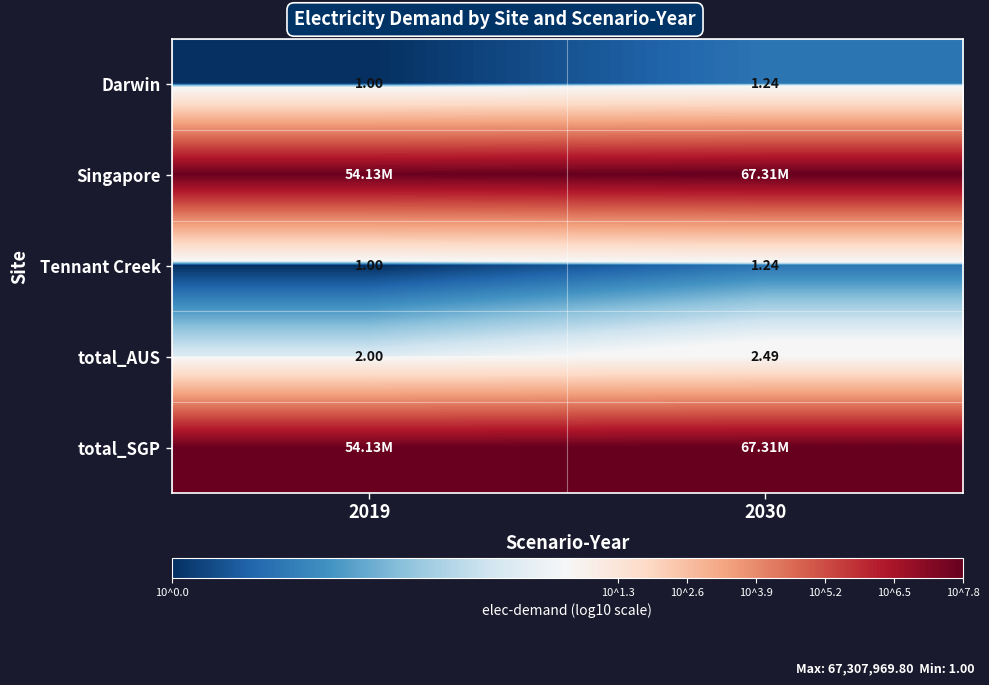

Count the number of categories in the chart.

2